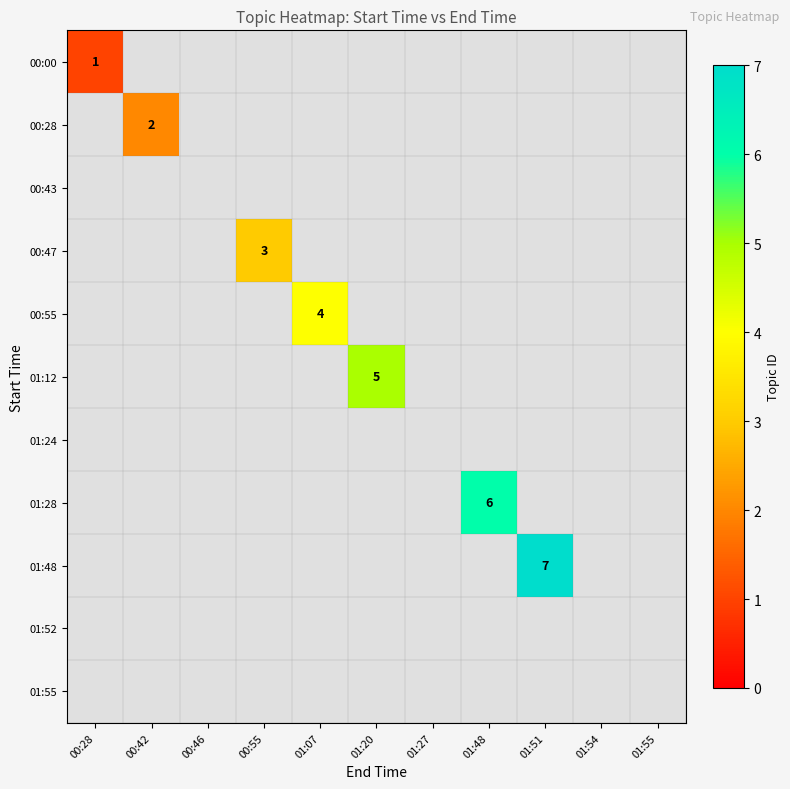

The 00:47 series shows 3 at 00:55. True or false?

True